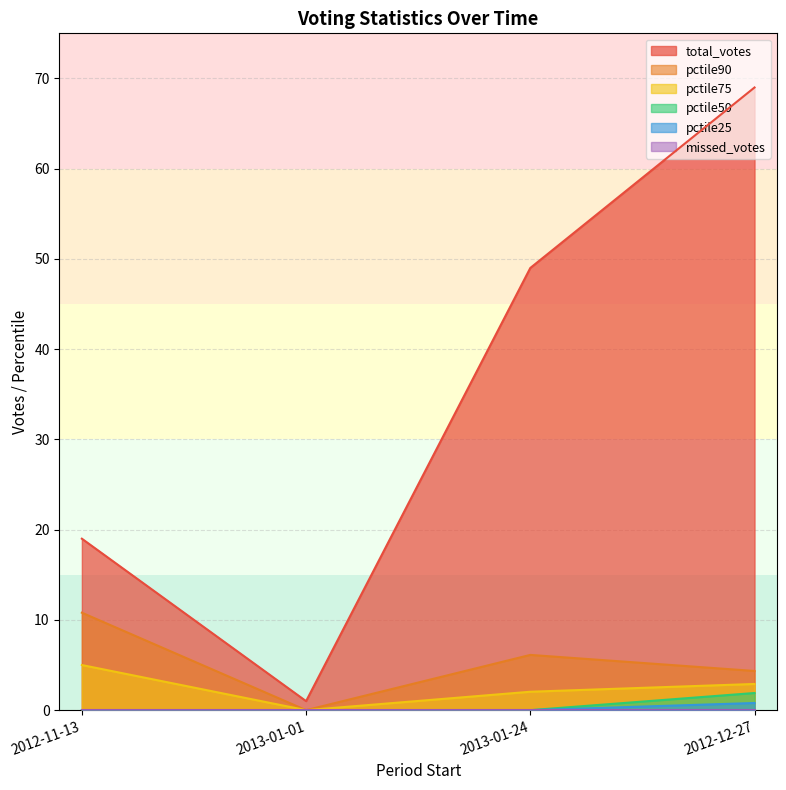

What is the average value of the pctile75 series?

2.5